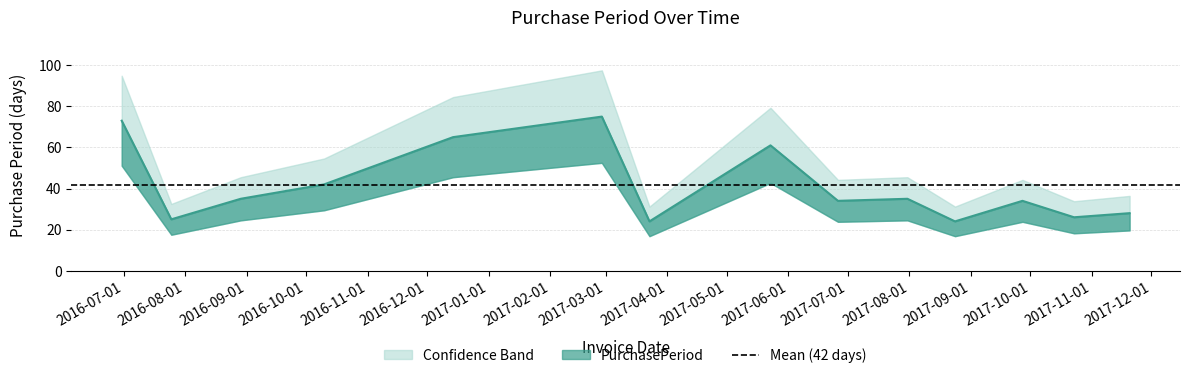

What is the value of the 12th point from the left?

34